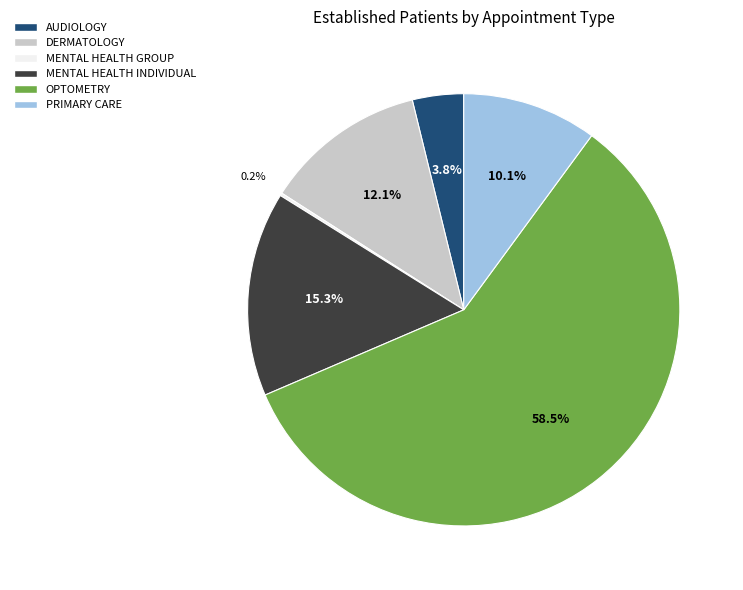

To the nearest percent, what percentage of the pie is DERMATOLOGY?

12%